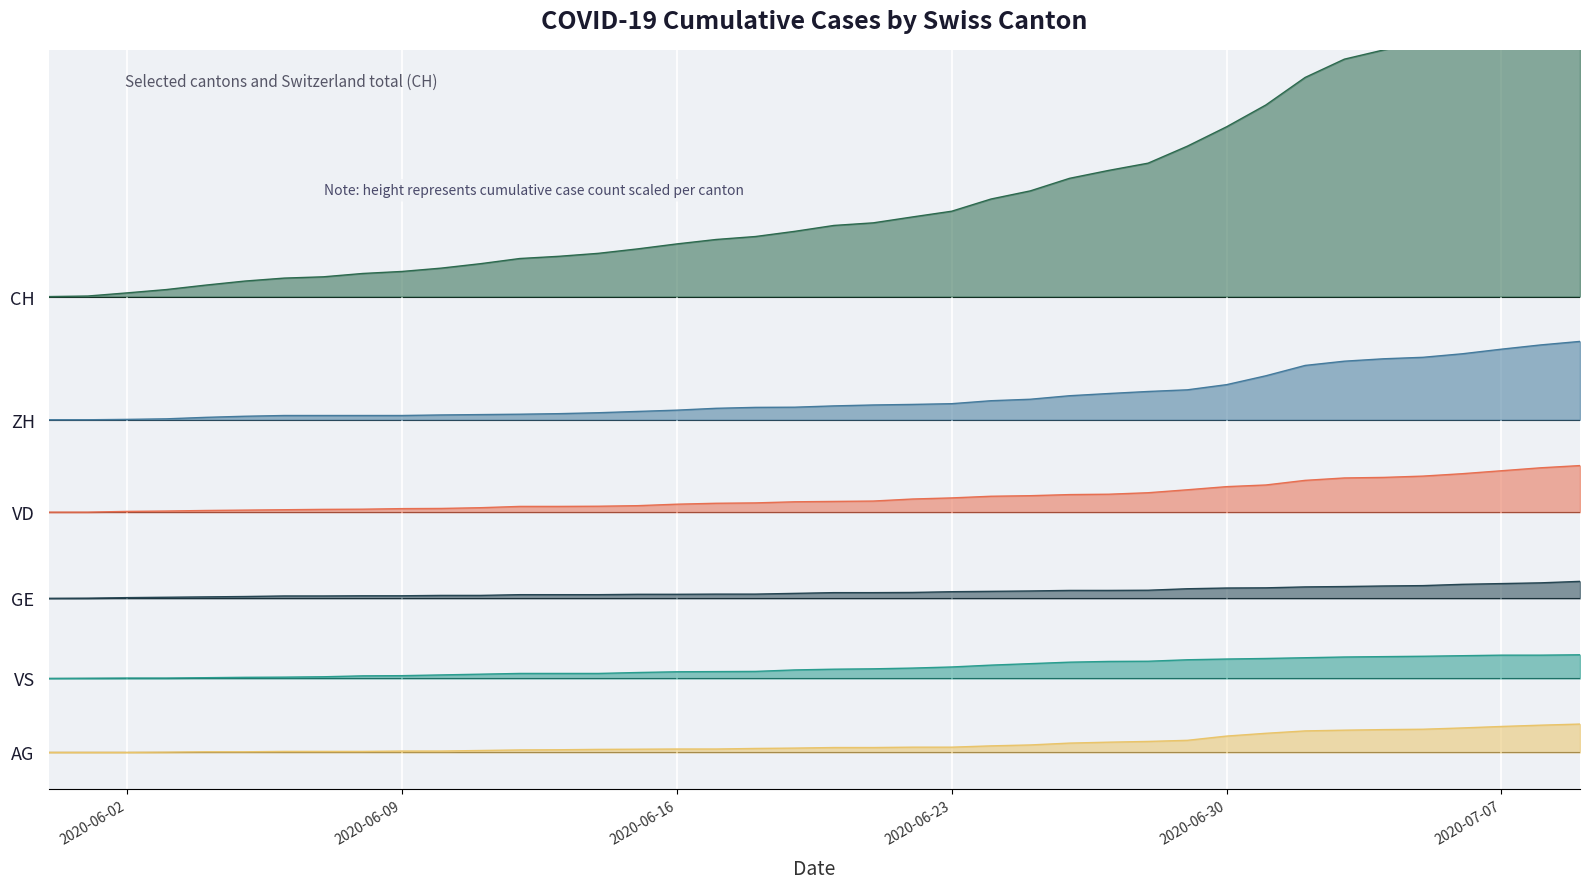

List the series in order of their peak value, highest first.

CH, ZH, VD, GE, VS, AG